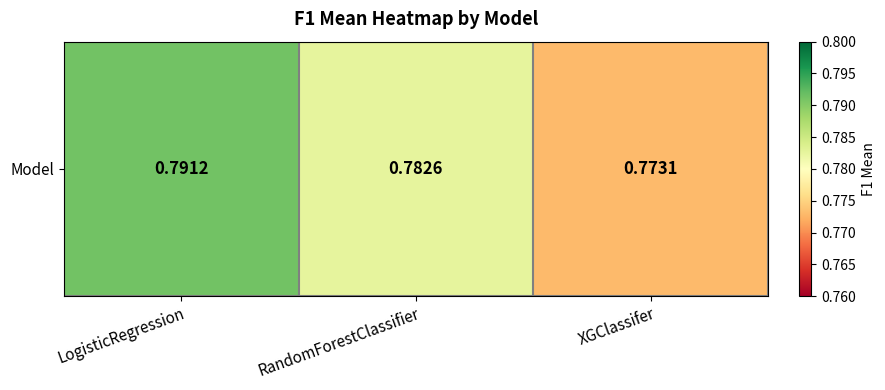

True or false: the data shows 0.4 at RandomForestClassifier.

False